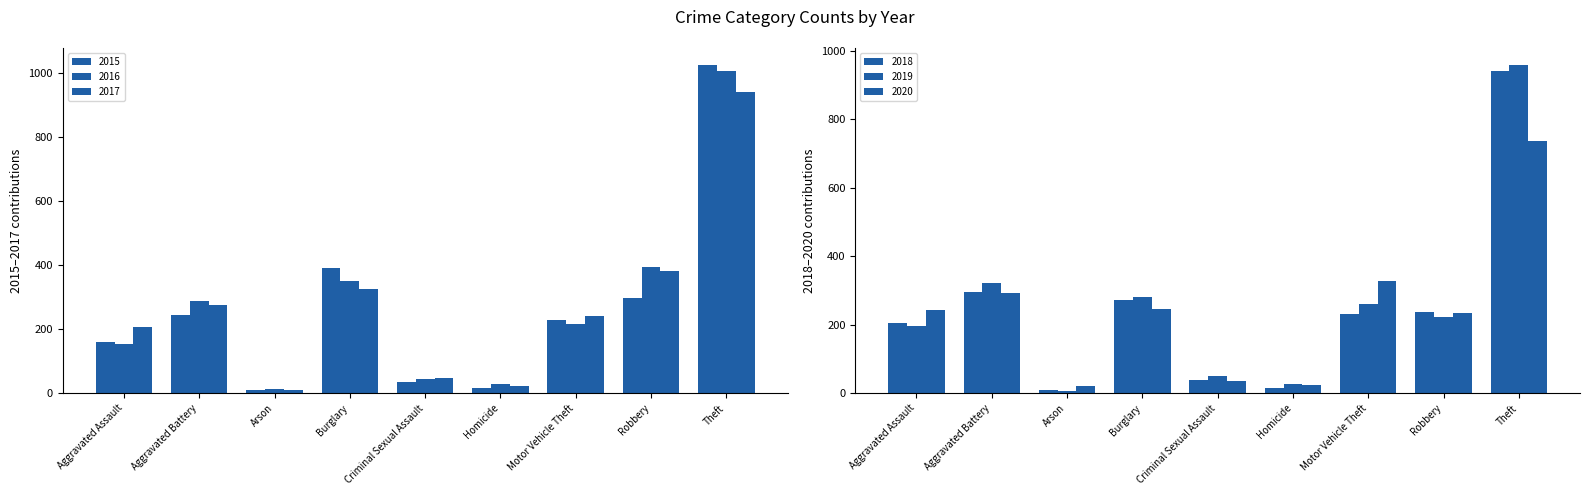

True or false: 2018 has a value of 237 at Robbery.

True